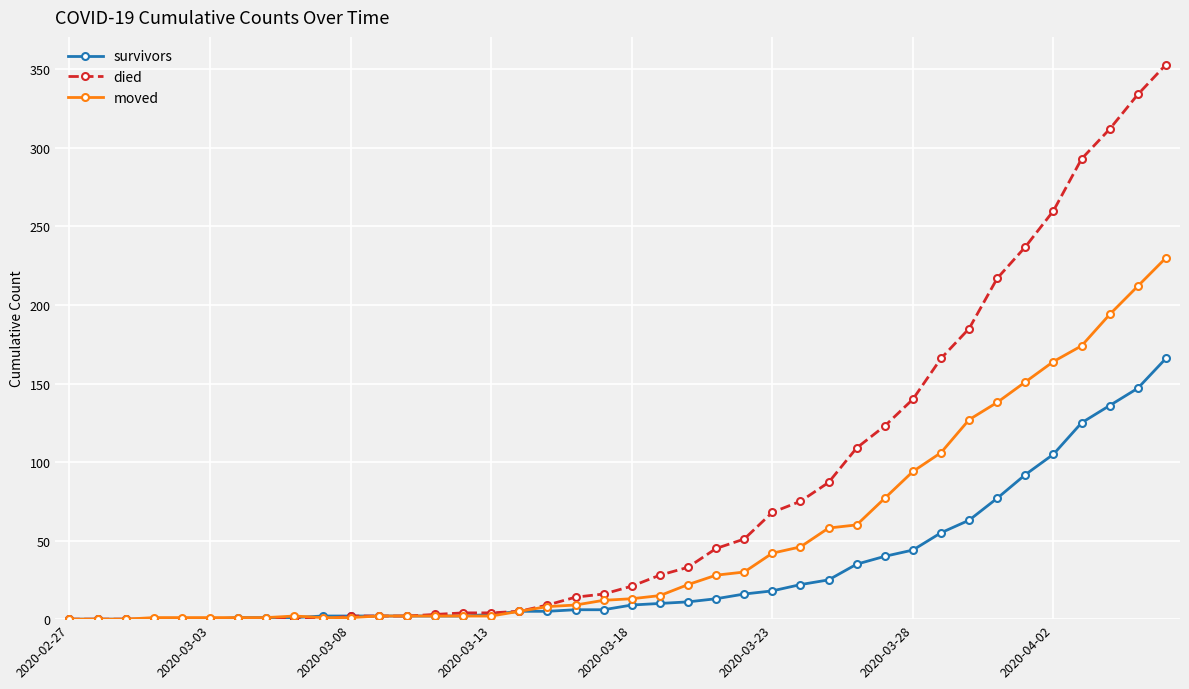

Which series has the largest total across all categories?

died